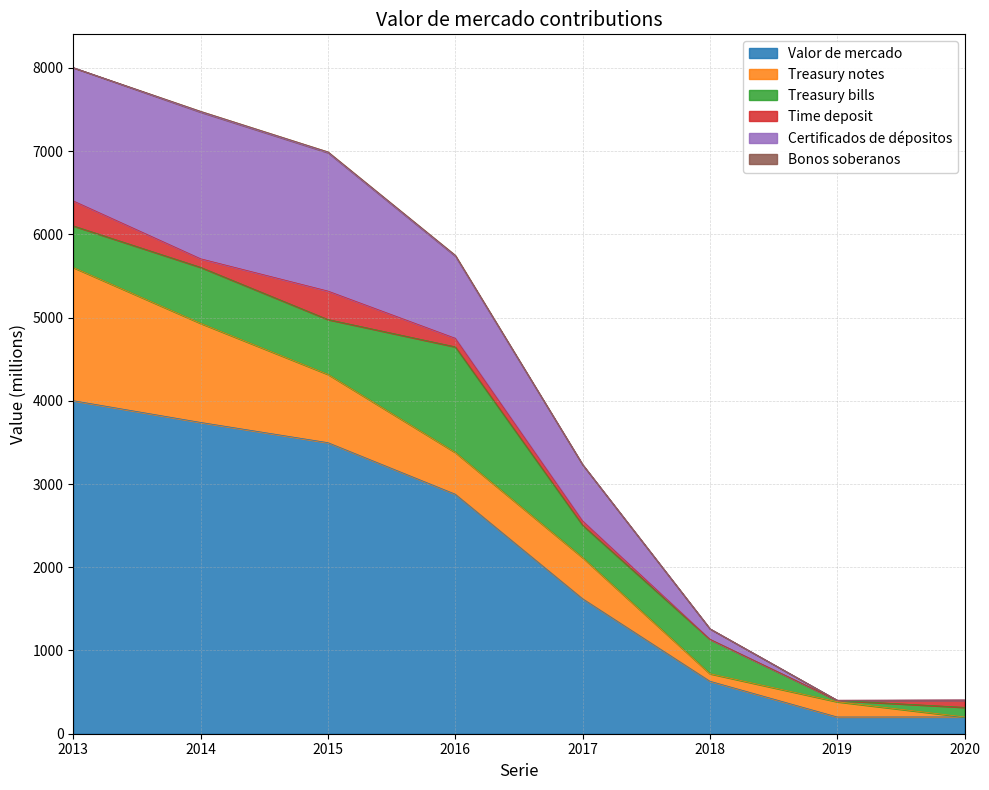

True or false: Valor de mercado and Treasury bills cross at least once.

False